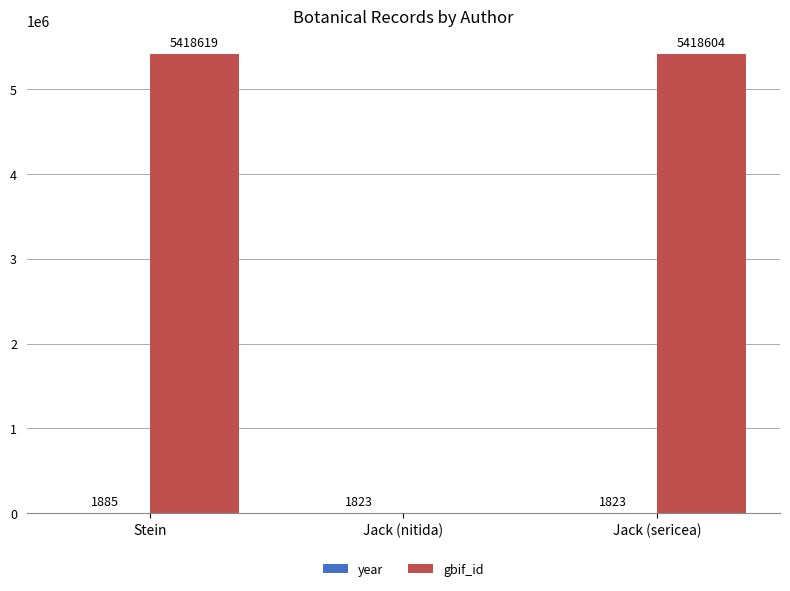

At which category is the sum across all series the highest?

Stein